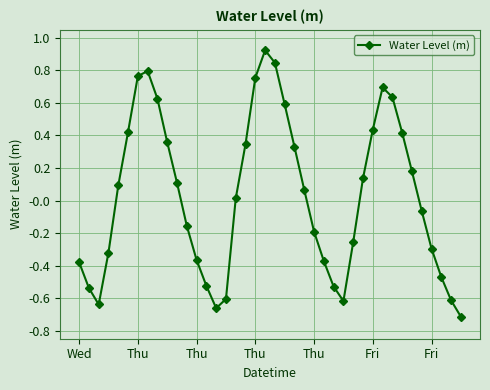

What is the value of the 32nd point from the left?

0.7